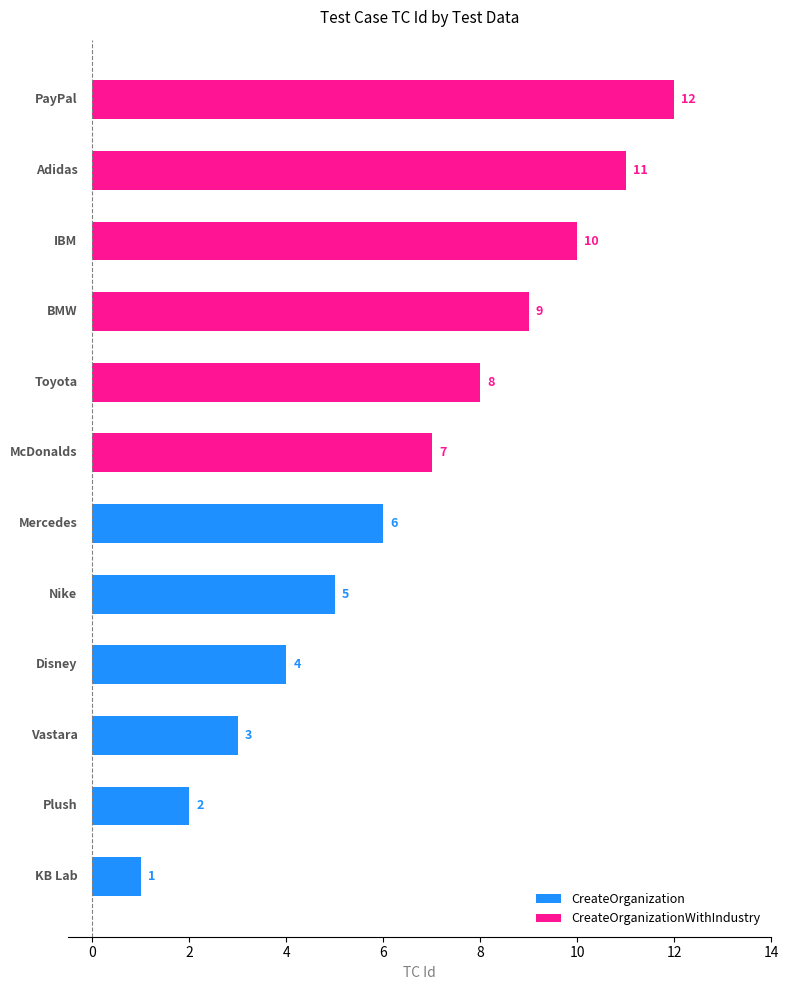

Reading left to right, what are all the values shown in this chart?

1	2	3	4	5	6	7	8	9	10	11	12